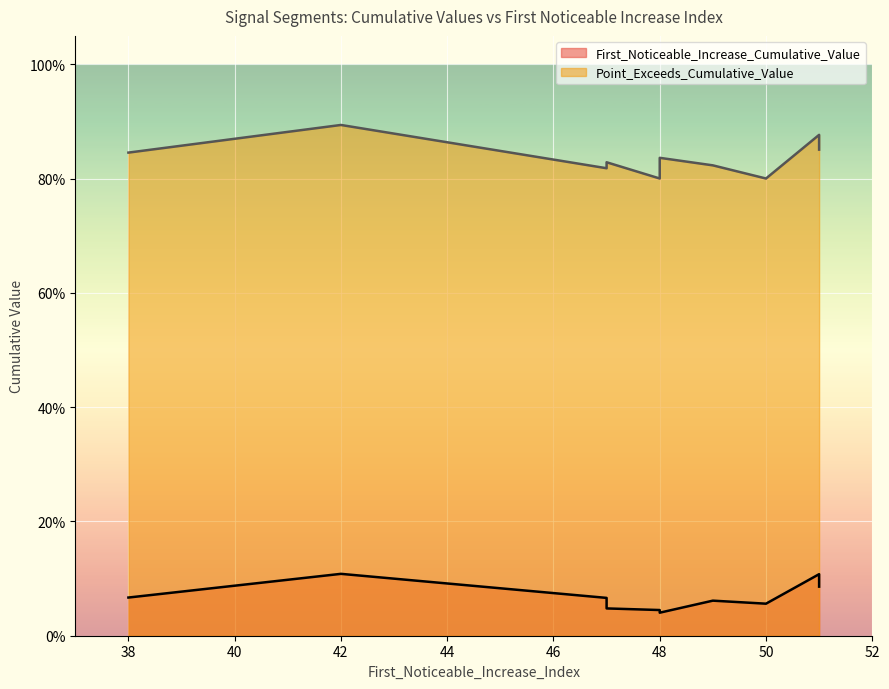

At which category is the sum across all series the highest?

42